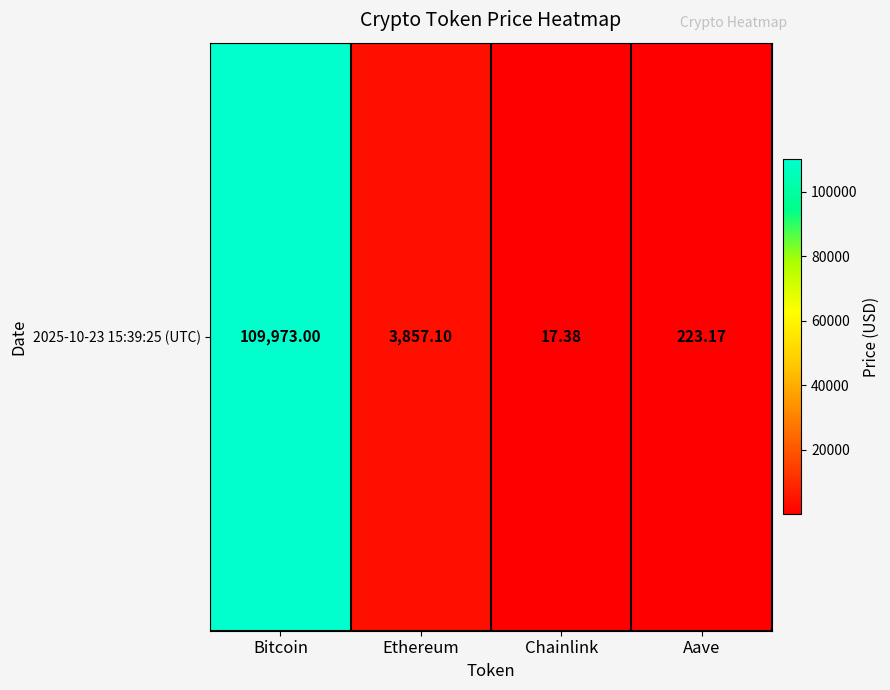

Read the value at Chainlink.

17.4